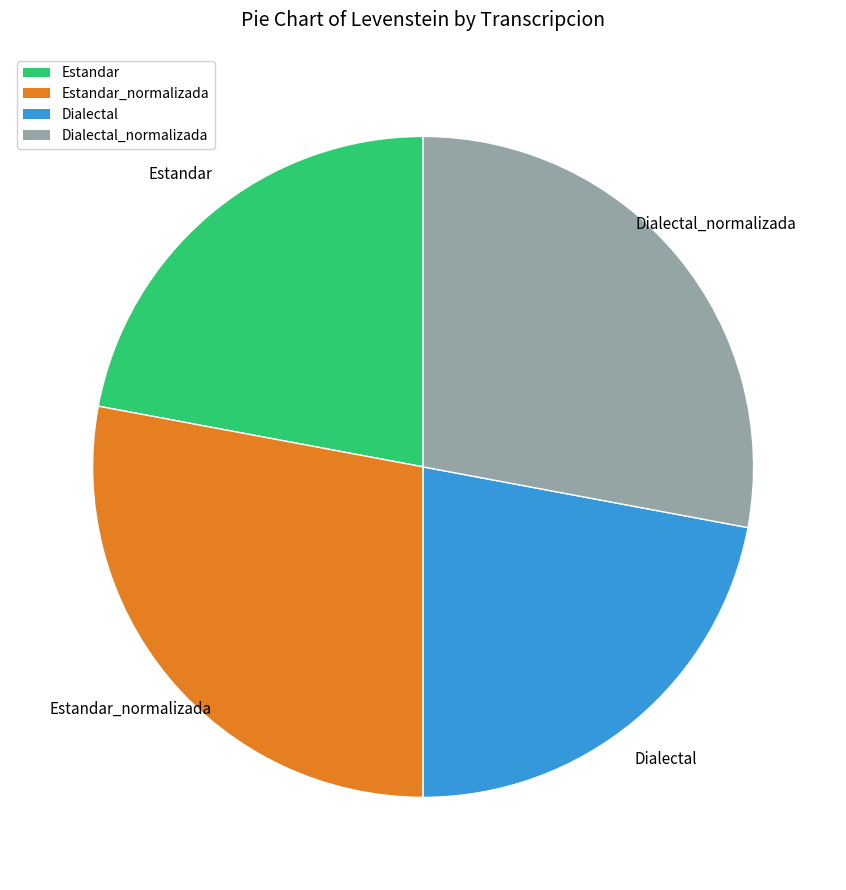

Is there any slice that represents more than half of the pie?

No